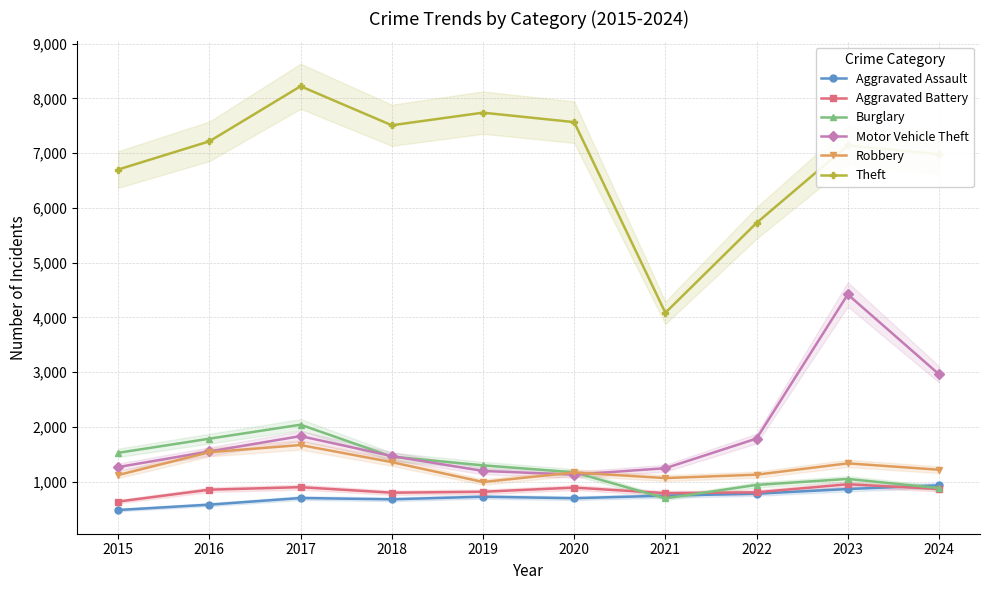

In Theft, how many points are lower than both neighbors (excluding endpoints)?

2